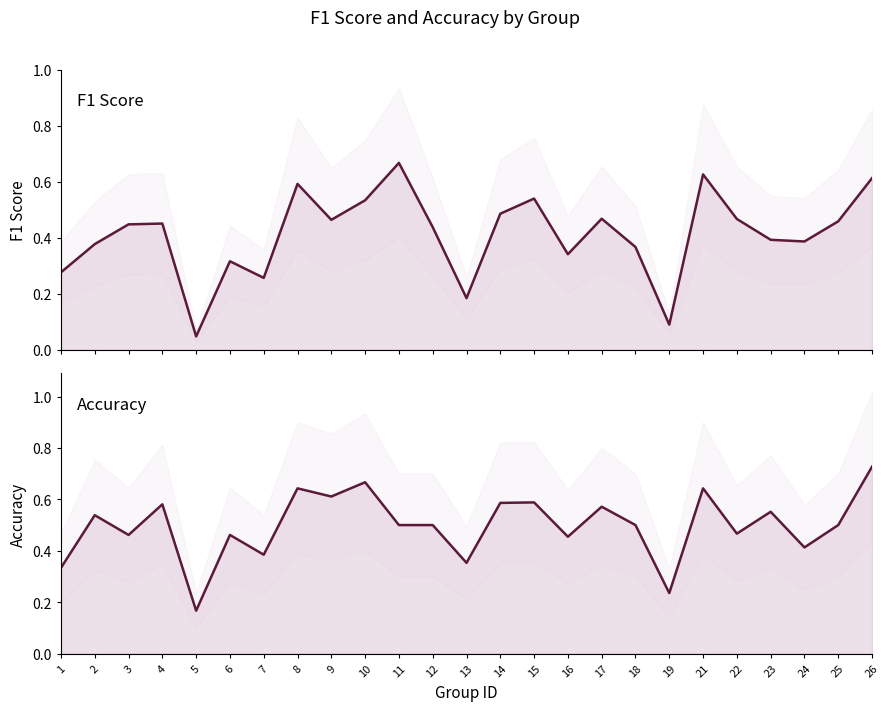

At which label is accuracy closest to 0?

5